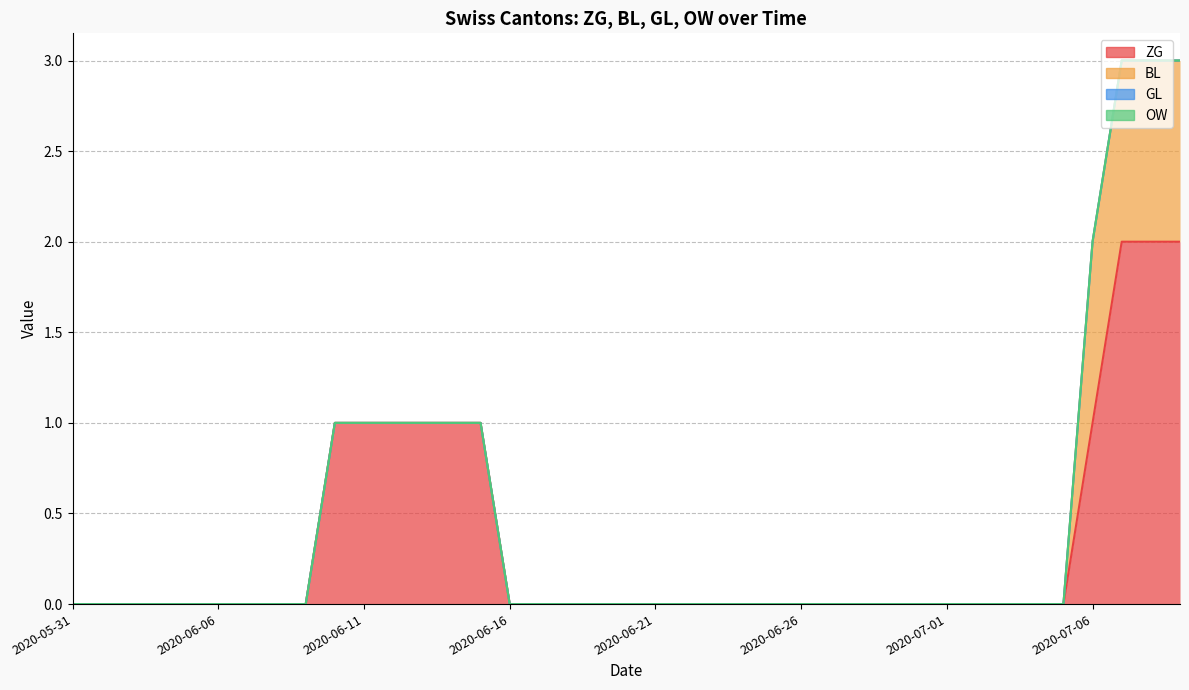

Rank the categories by OW value from highest to lowest.

2020-05-31, 2020-06-02, 2020-06-03, 2020-06-04, 2020-06-05, 2020-06-06, 2020-06-07, 2020-06-08, 2020-06-09, 2020-06-10, 2020-06-11, 2020-06-12, 2020-06-13, 2020-06-14, 2020-06-15, 2020-06-16, 2020-06-17, 2020-06-18, 2020-06-19, 2020-06-20, 2020-06-21, 2020-06-22, 2020-06-23, 2020-06-24, 2020-06-25, 2020-06-26, 2020-06-27, 2020-06-28, 2020-06-29, 2020-06-30, 2020-07-01, 2020-07-02, 2020-07-03, 2020-07-04, 2020-07-05, 2020-07-06, 2020-07-07, 2020-07-08, 2020-07-09